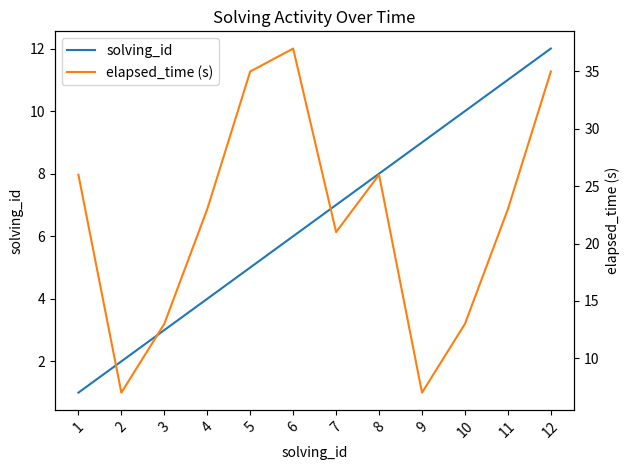

Which series changed the most between 8 and 11?

solving_id